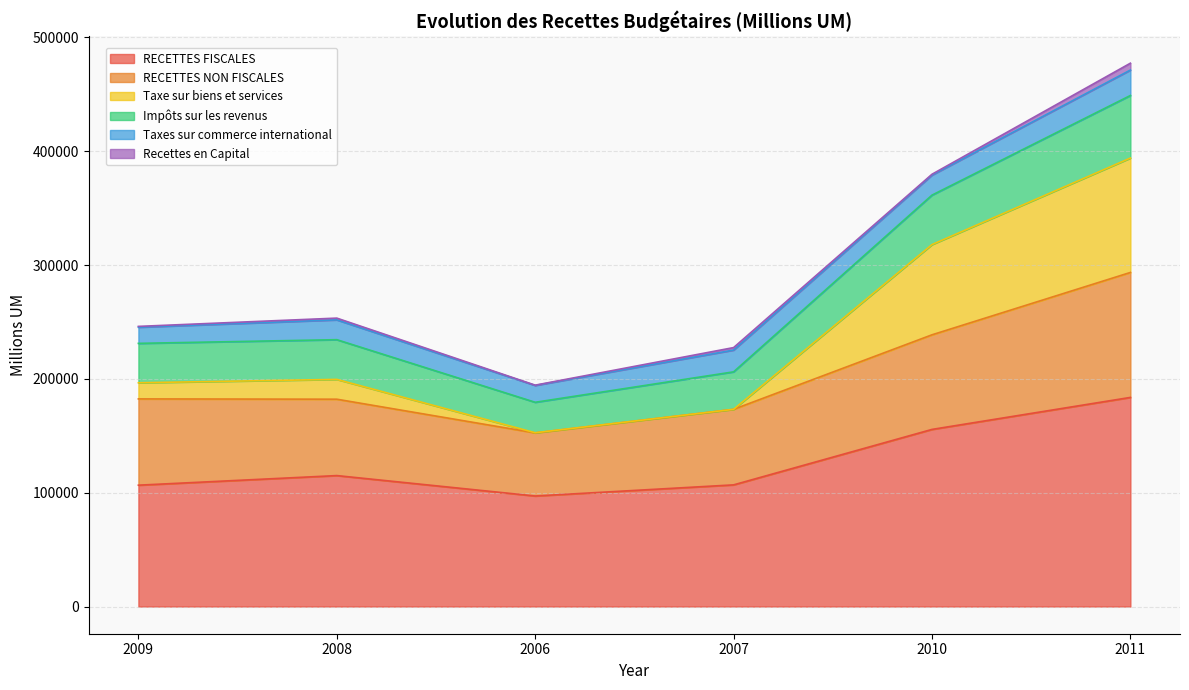

At which category does the chart reach its minimum across all series?

2006